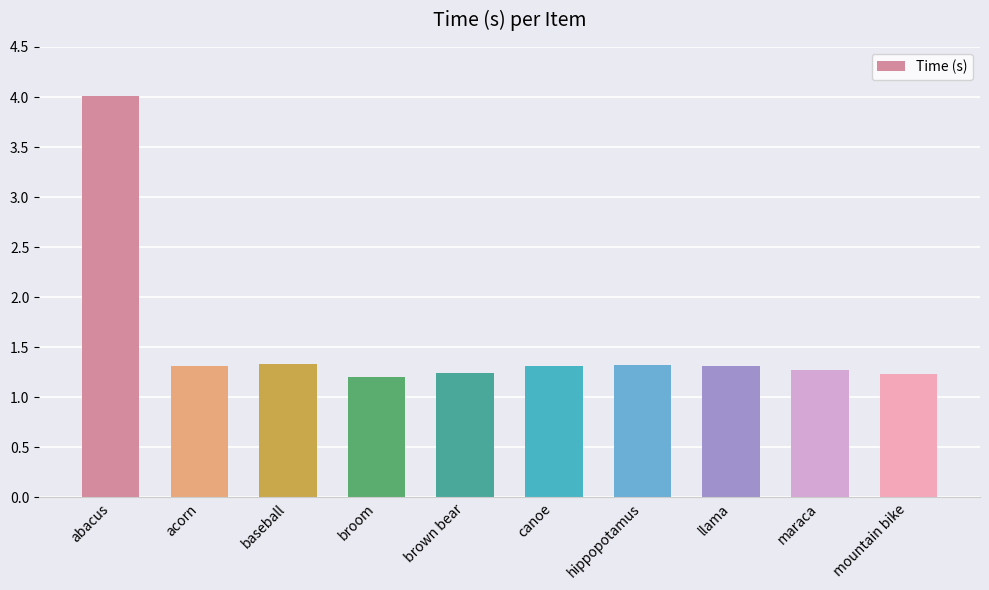

Does the chart contain any negative values?

No